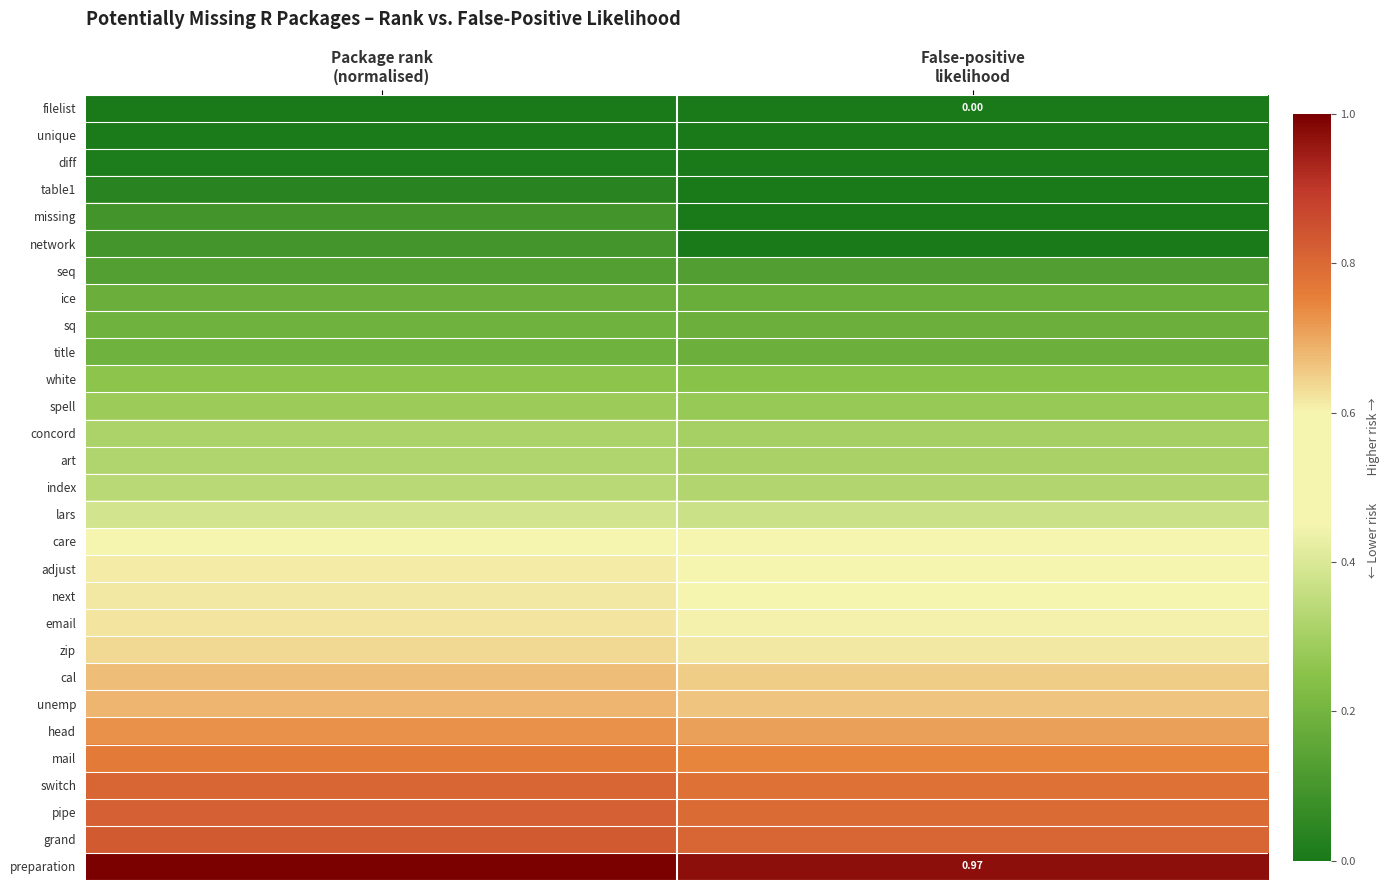

At which category is the sum across all series the highest?

Package rank
(normalised)